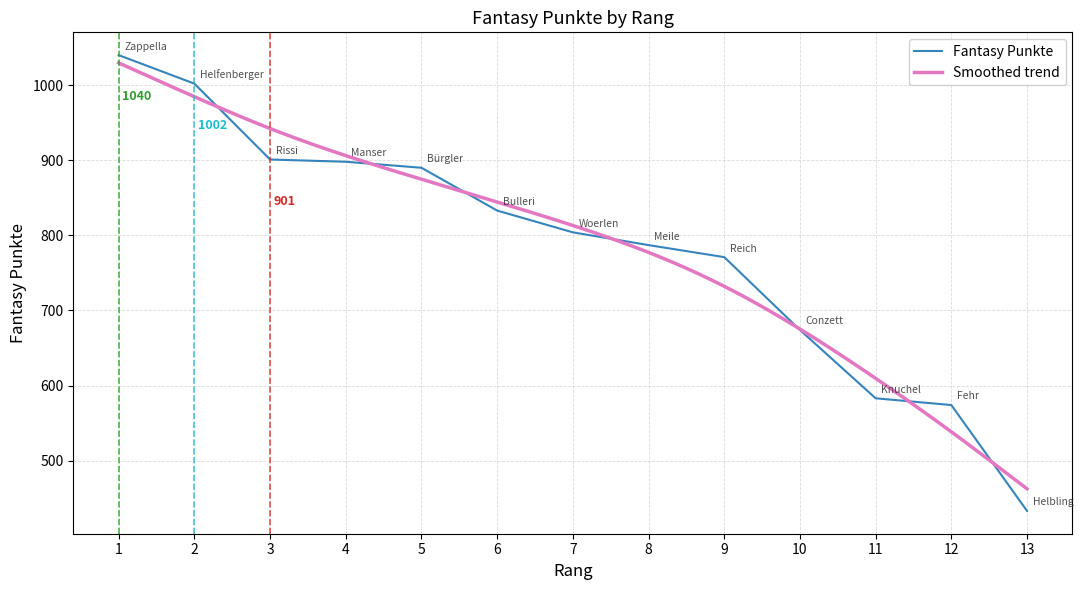

Reading left to right, what are all the values shown in this chart?

1=1040	2=1002	3=901	4=898	5=890	6=833	7=804	8=787	9=771	10=674	11=583	12=574	13=433